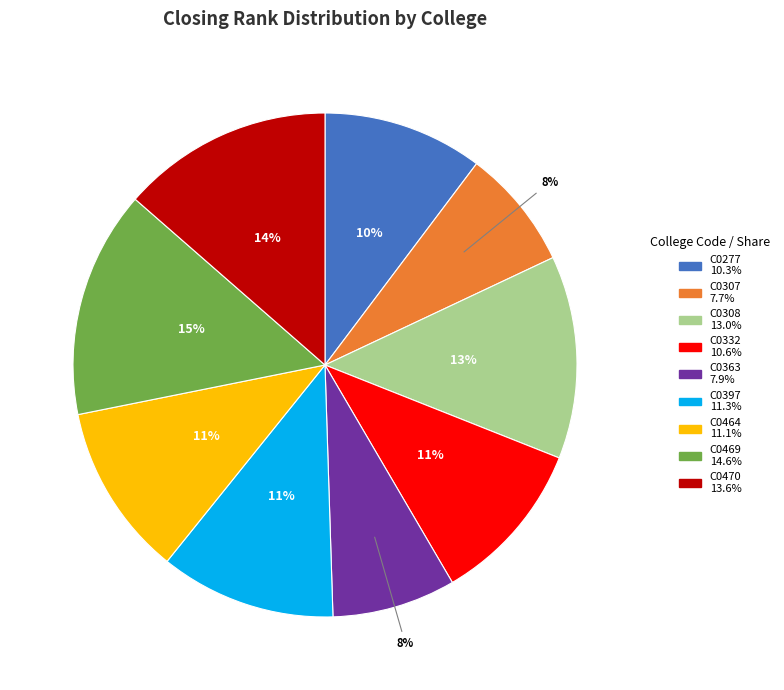

Approximately how many times larger is the value at C0469 compared to C0332?

1.4